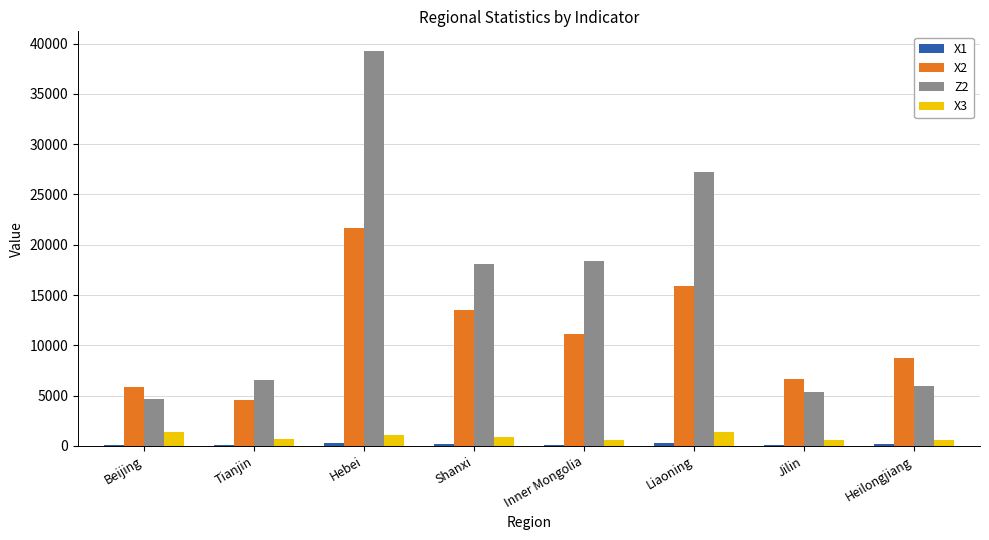

What is the maximum value for X3?

1424.4